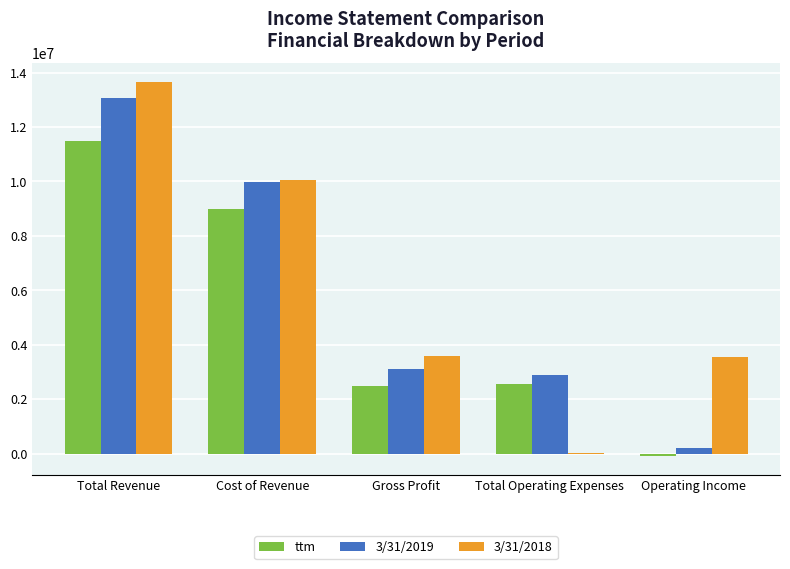

At which category is the sum across all series the highest?

Total Revenue